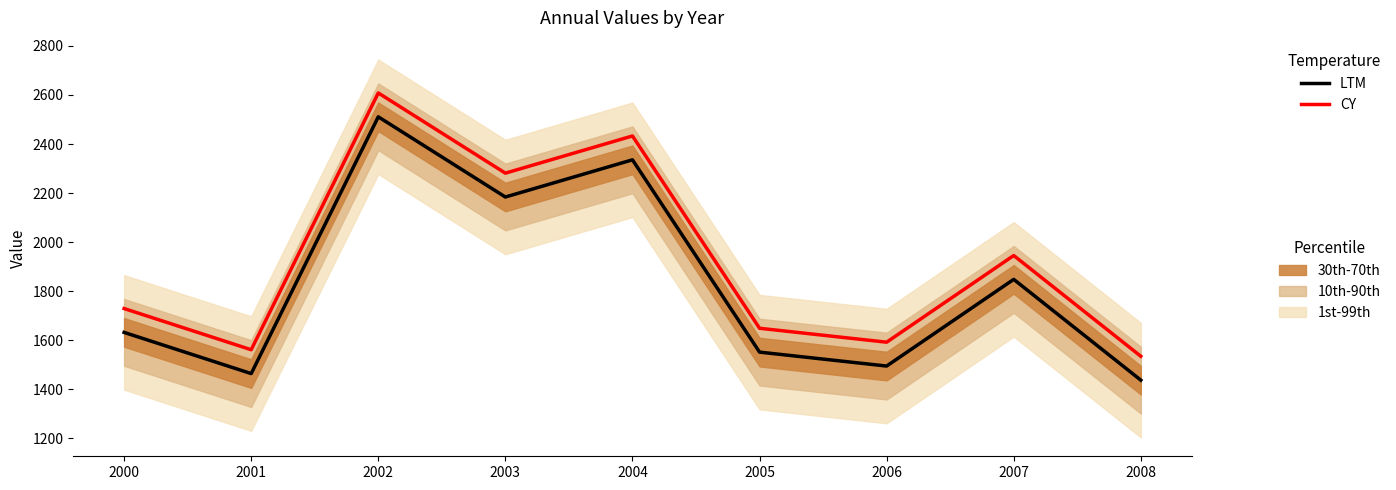

At which label does LTM first exceed 1632?

2000